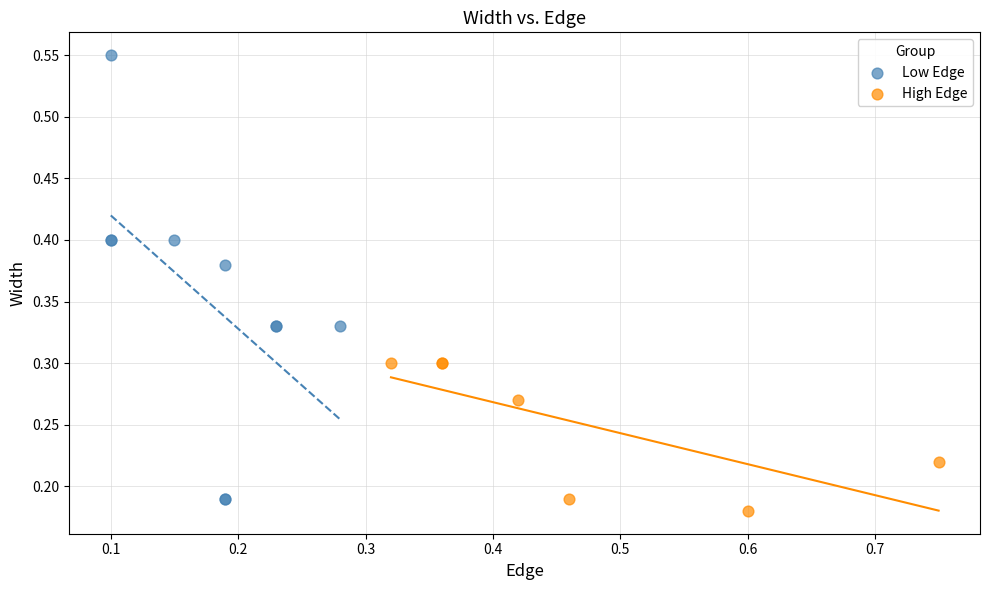

Which series has the largest Y range (max minus min)?

Low Edge